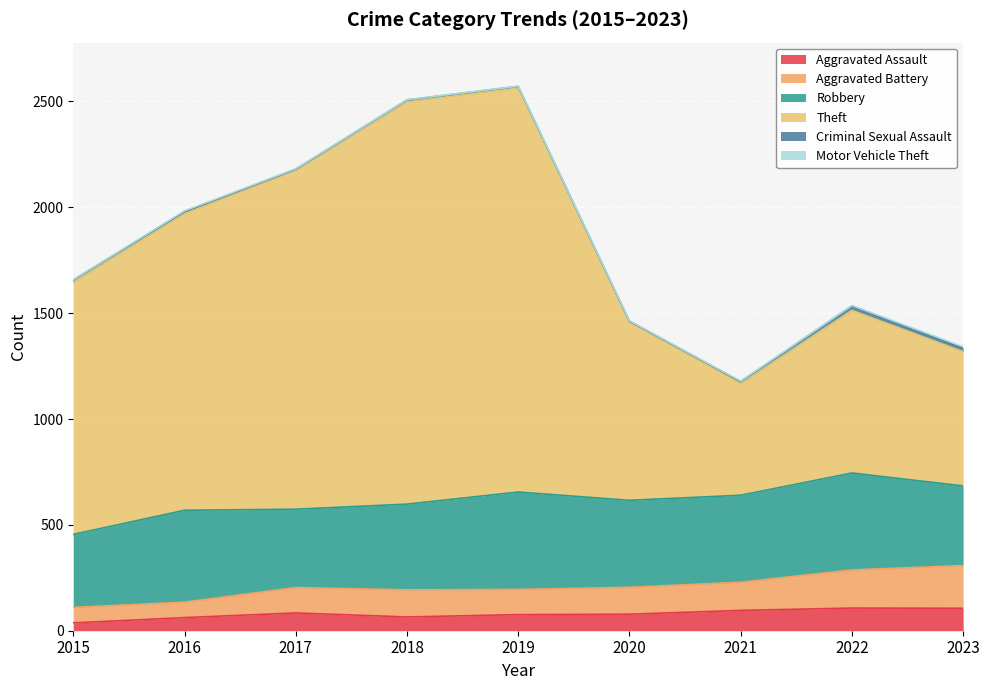

True or false: Aggravated Assault and Aggravated Battery cross at least once.

False